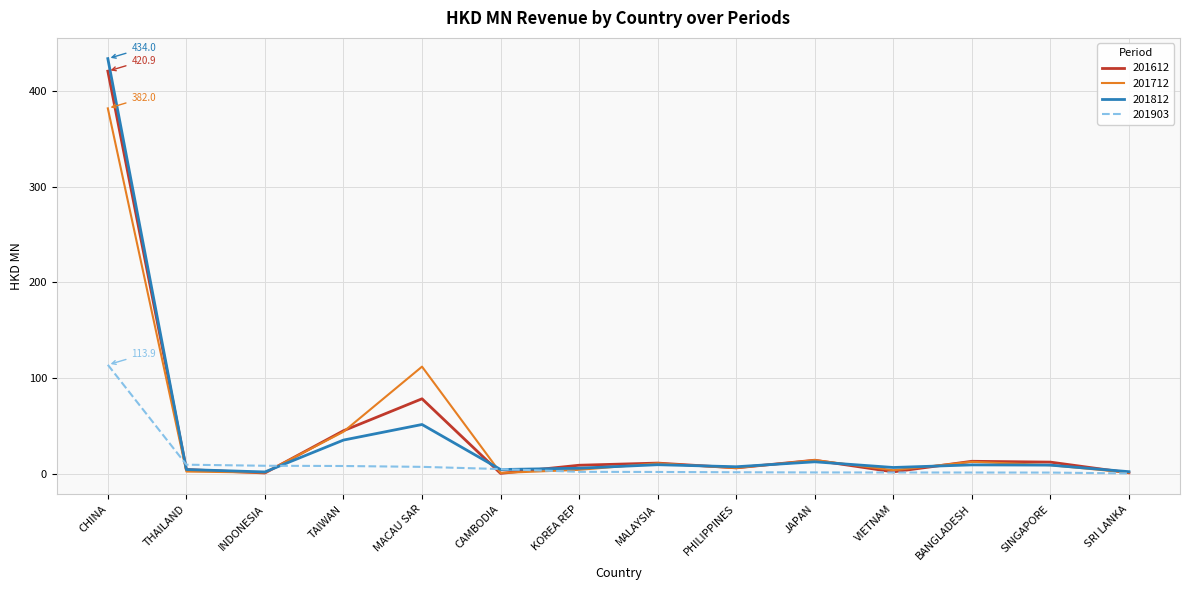

What is the total value across all series at VIETNAM?

13.9